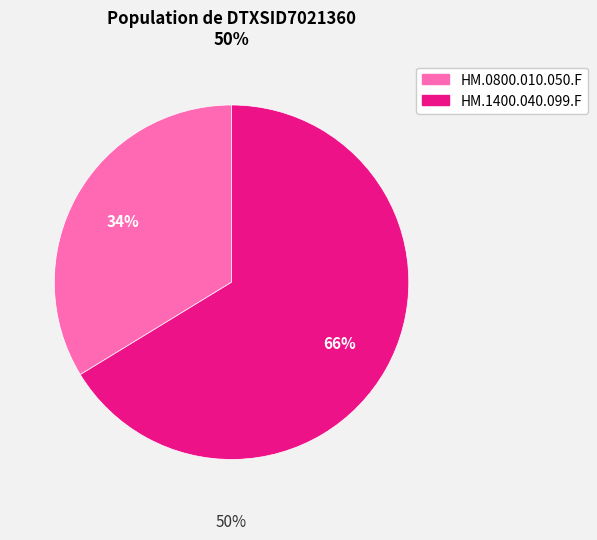

To the nearest percent, what percentage of the pie is HM.1400.040.099.F?

66%